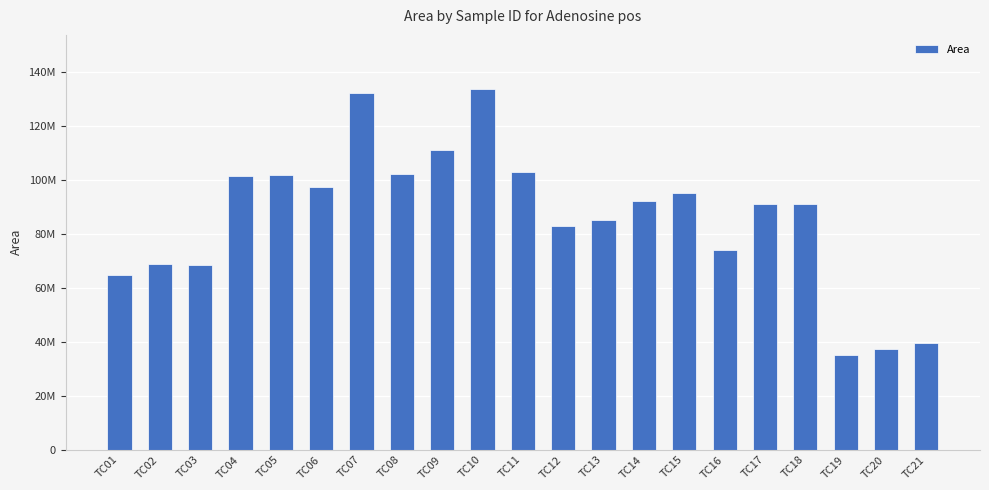

The value at TC01 is 64839828. True or false?

True